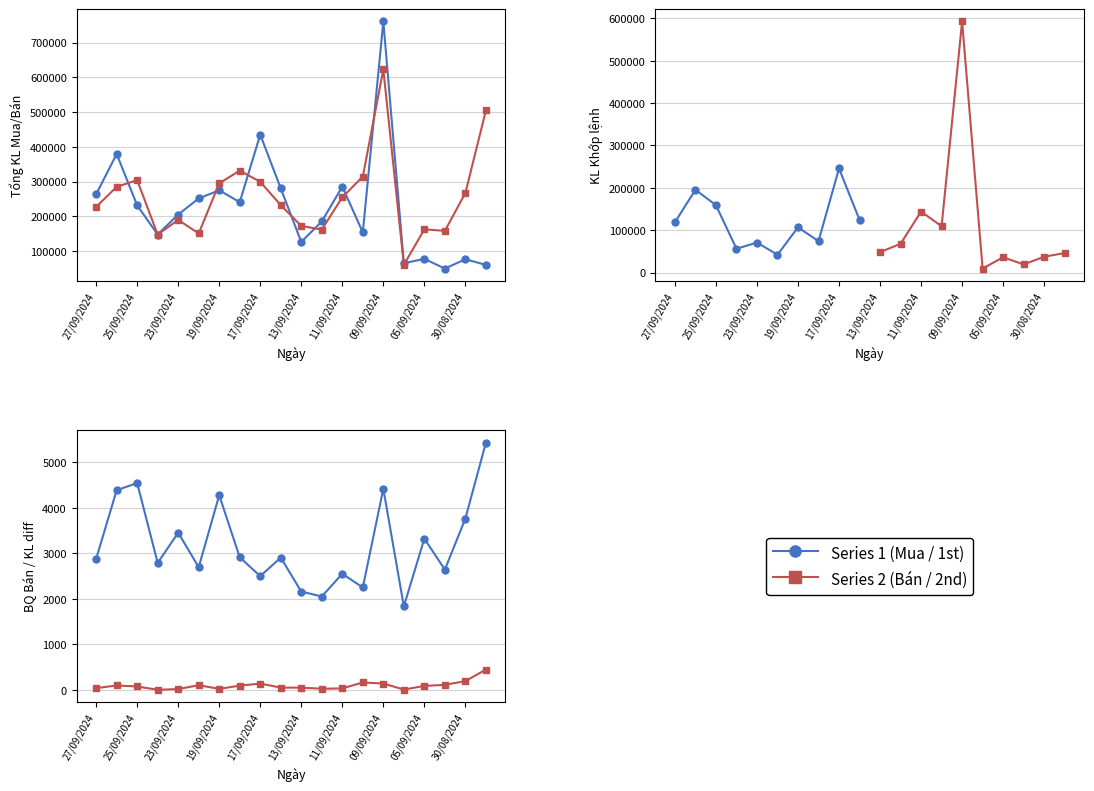

What is the spread (max minus min) of values at 20/09/2024?

248907